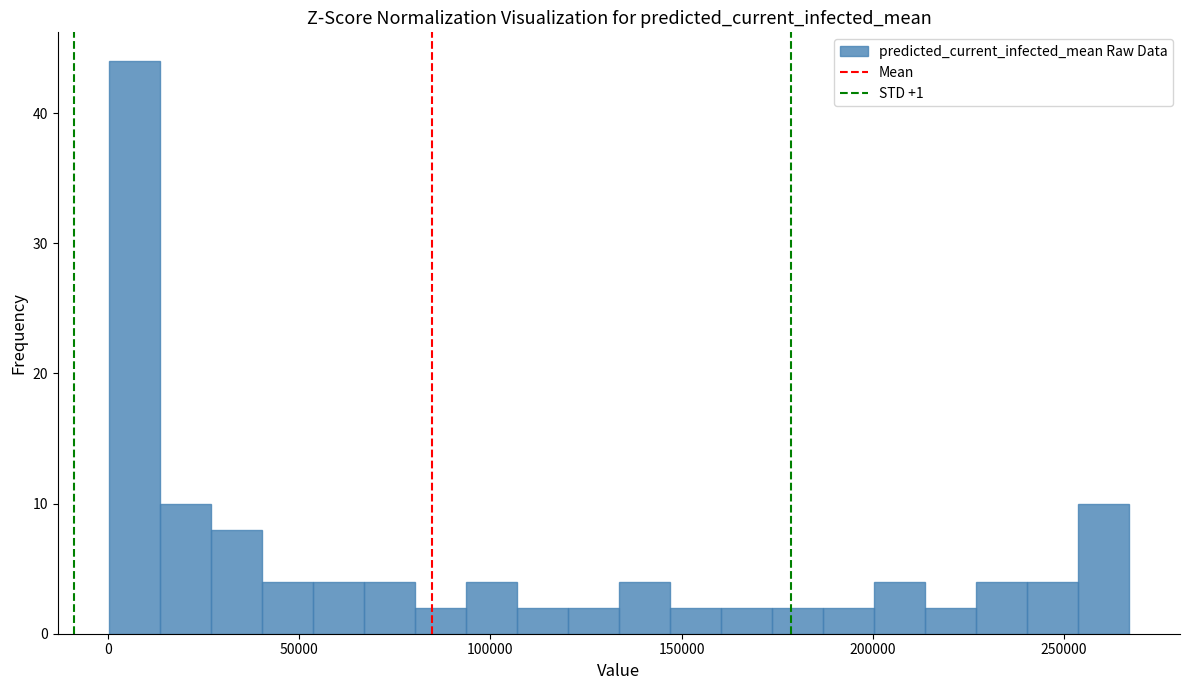

Around what value on the x-axis is the tallest bar? Give the approximate position of its centre, as read against the axis.

5000